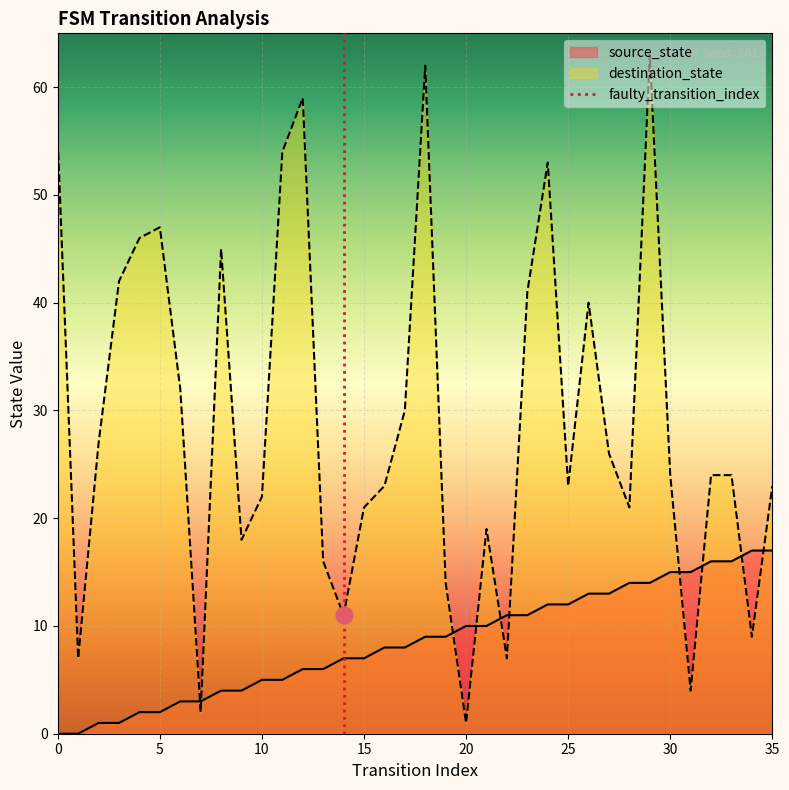

The destination_state series shows 23 at 25. True or false?

True